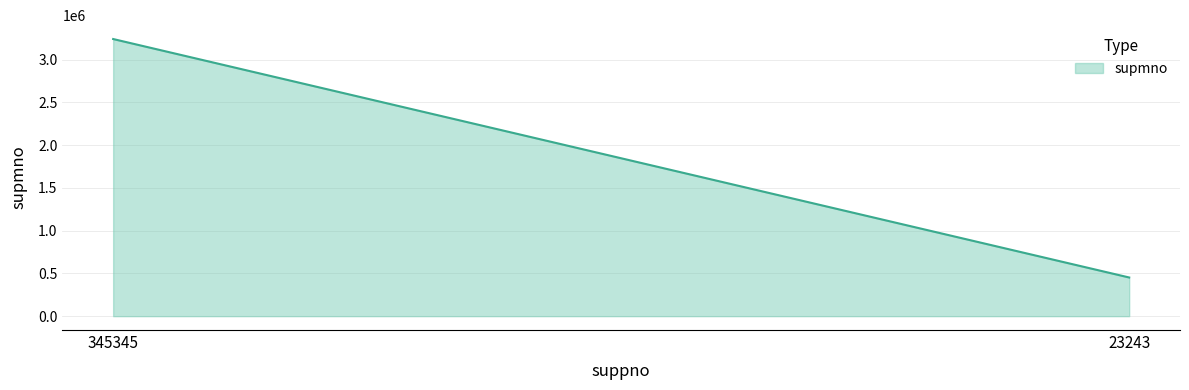

What is the value of the 2nd point from the left?

452525